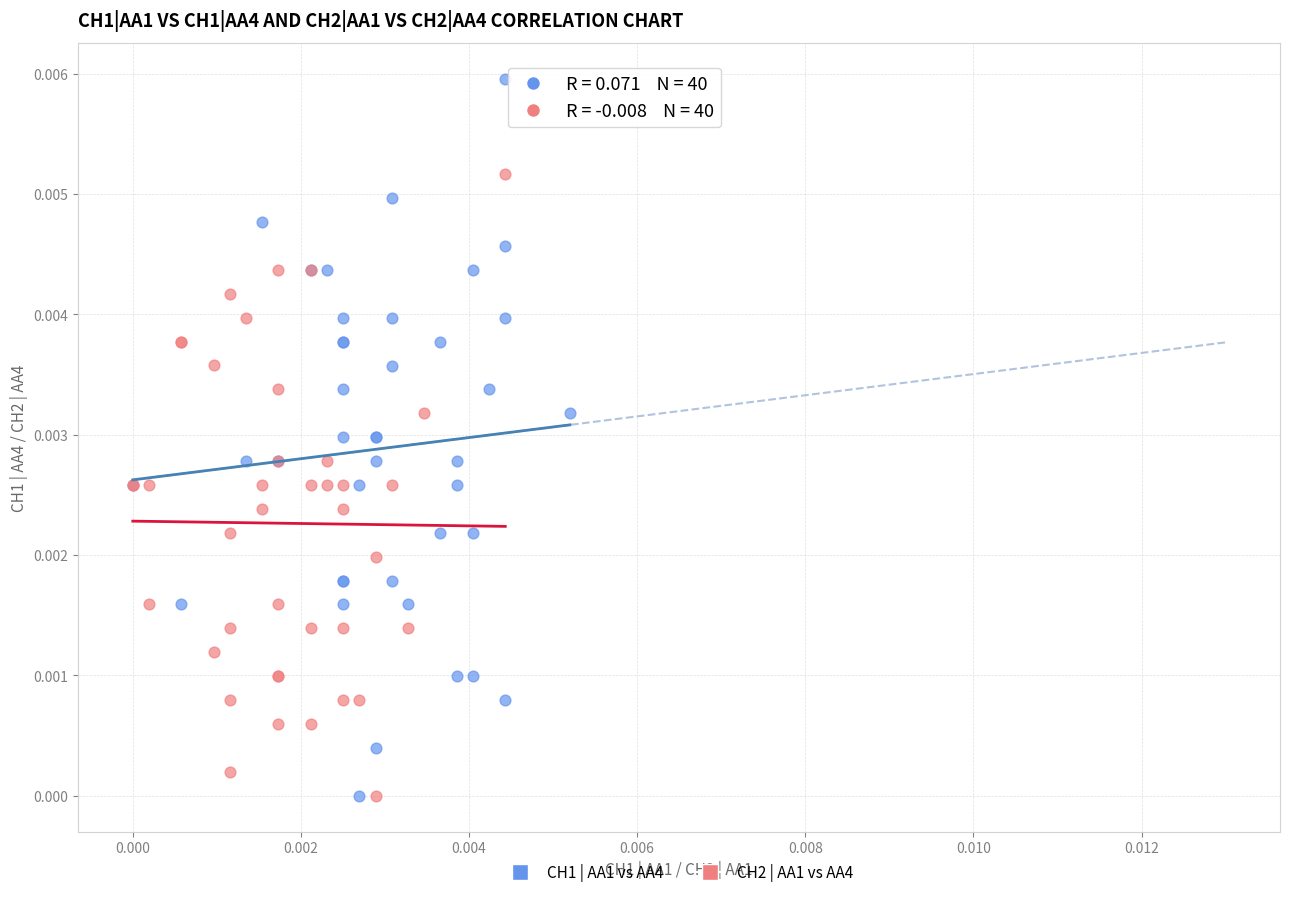

Which series has the largest Y range (max minus min)?

CH1 | AA1 vs AA4